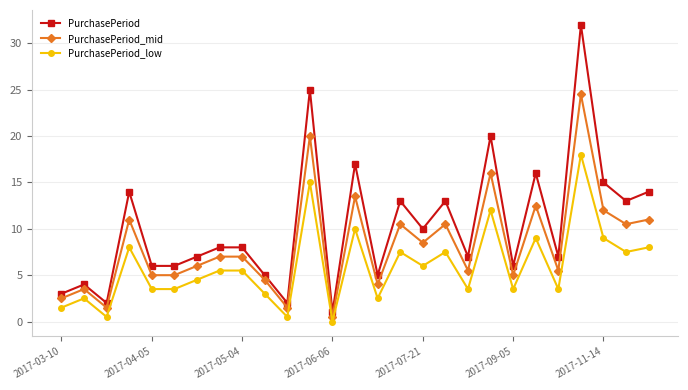

How many categories are shown in the chart?

27